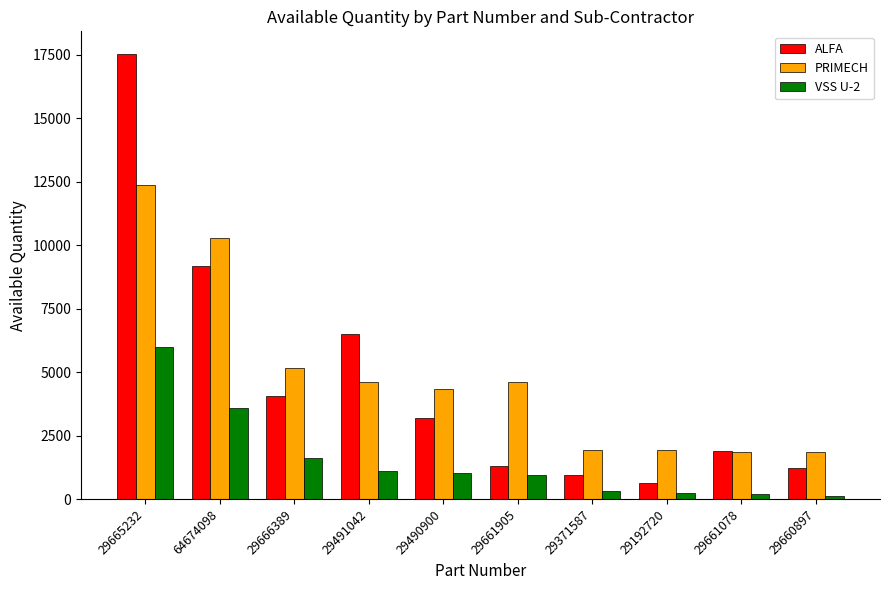

Is the value of VSS U-2 at 29491042 greater than the value of PRIMECH at 29661078?

No